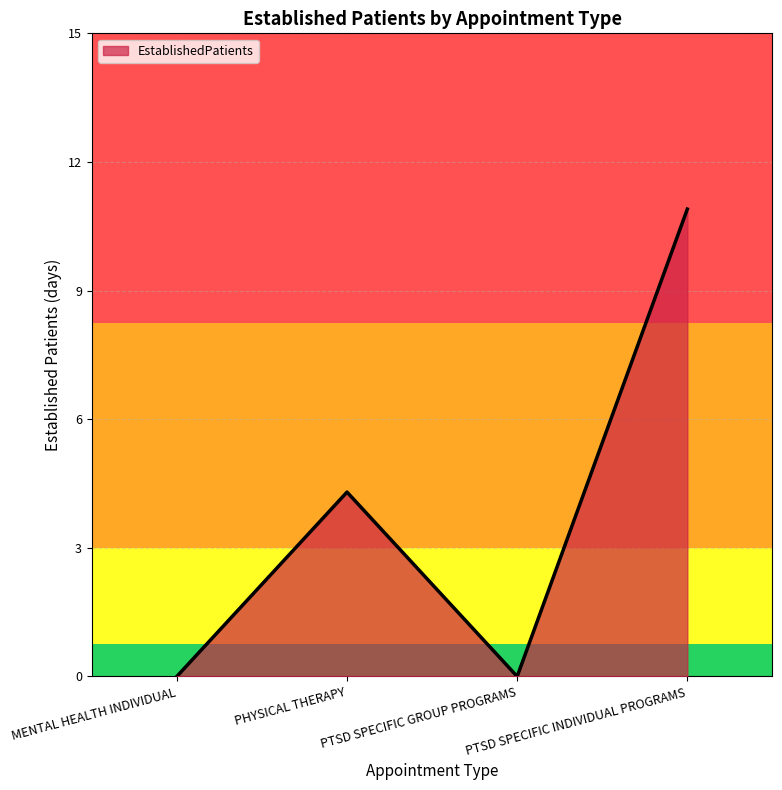

Reading left to right, list all the values displayed in this chart.

0.0	4.3	0.0	10.9